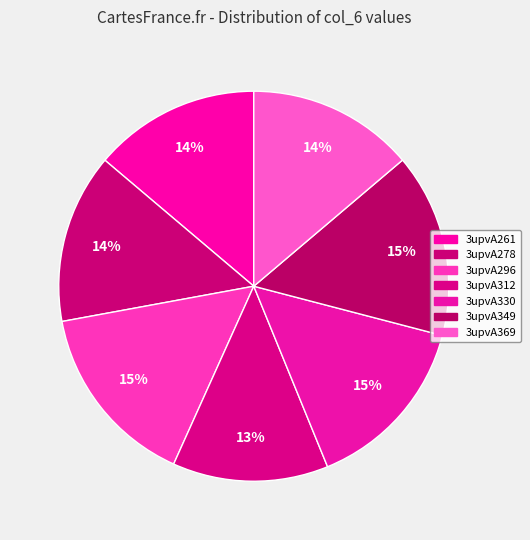

Combined, do 3upvA261 and 3upvA349 account for over 50%?

No